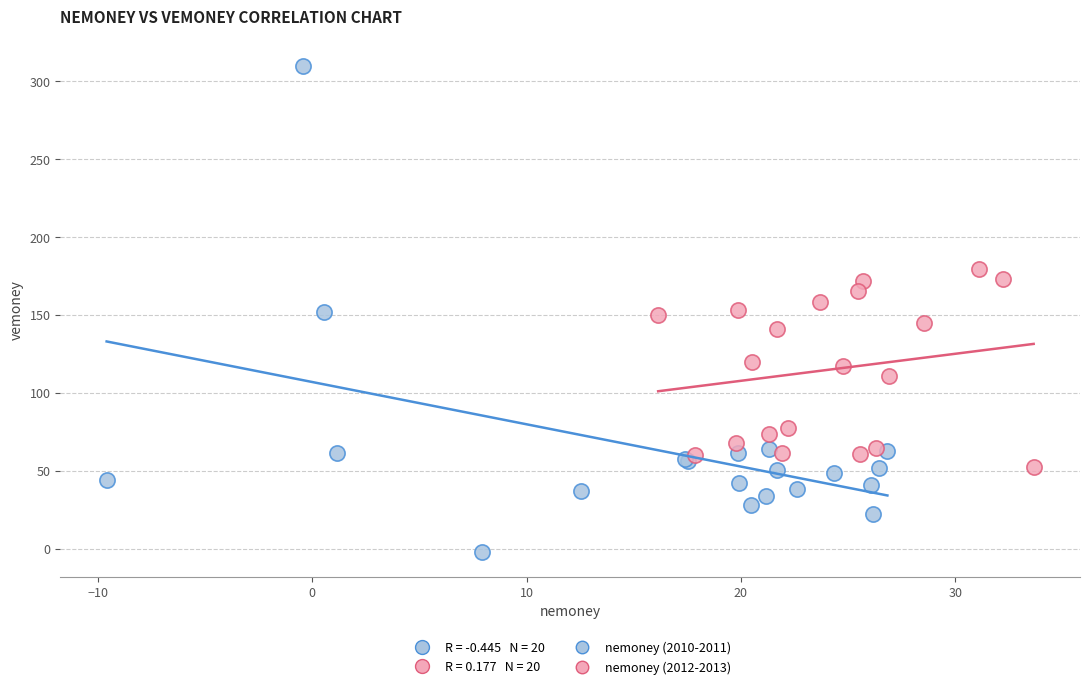

Which series reaches the maximum Y coordinate?

nemoney (2010-2011)